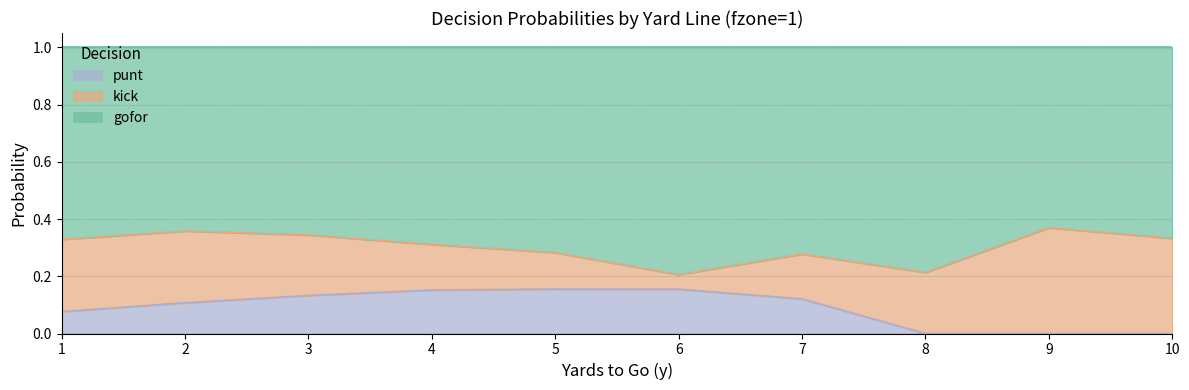

At which category is the sum across all series the highest?

3